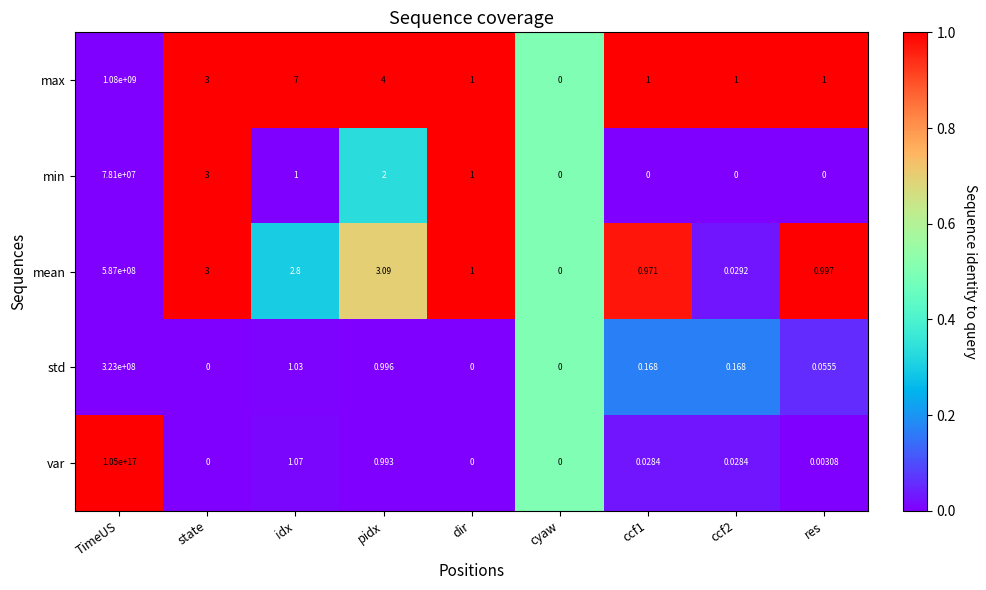

Rank the series by their maximum value, from lowest to highest.

min, std, mean, max, var